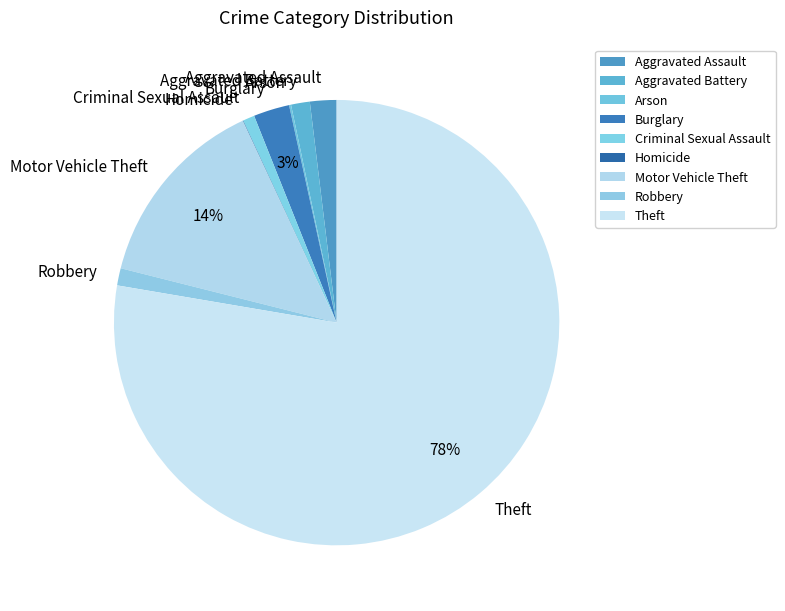

To the nearest percent, what portion does Motor Vehicle Theft represent?

14%